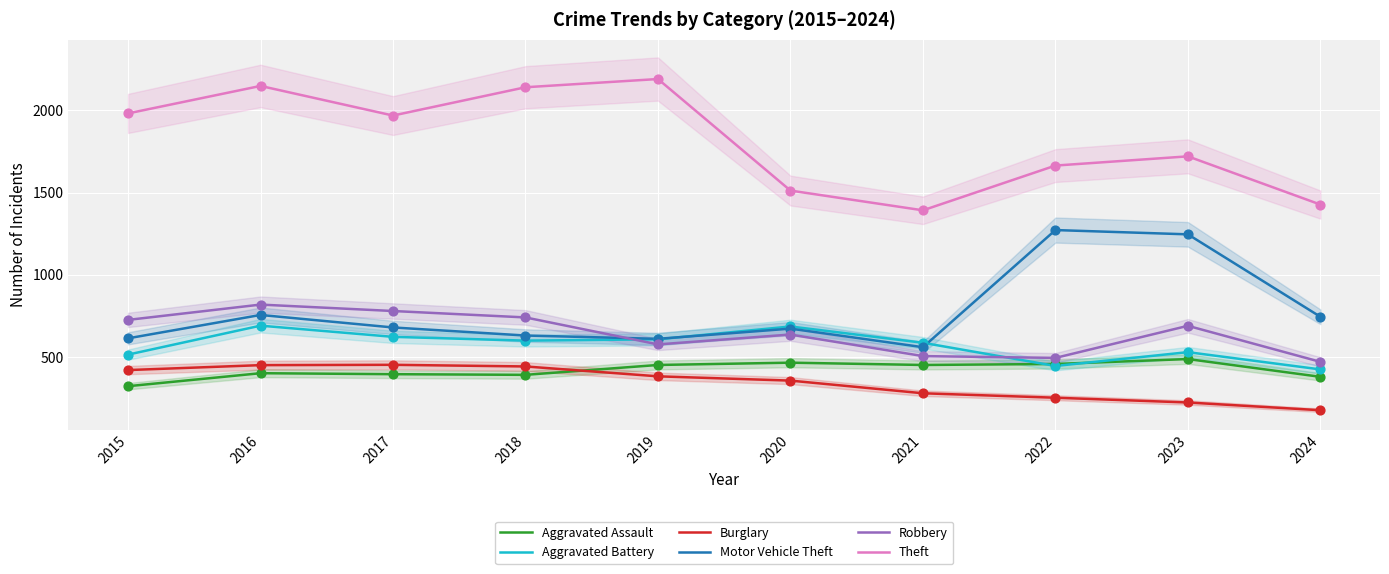

Which series contains the highest Y value?

Theft